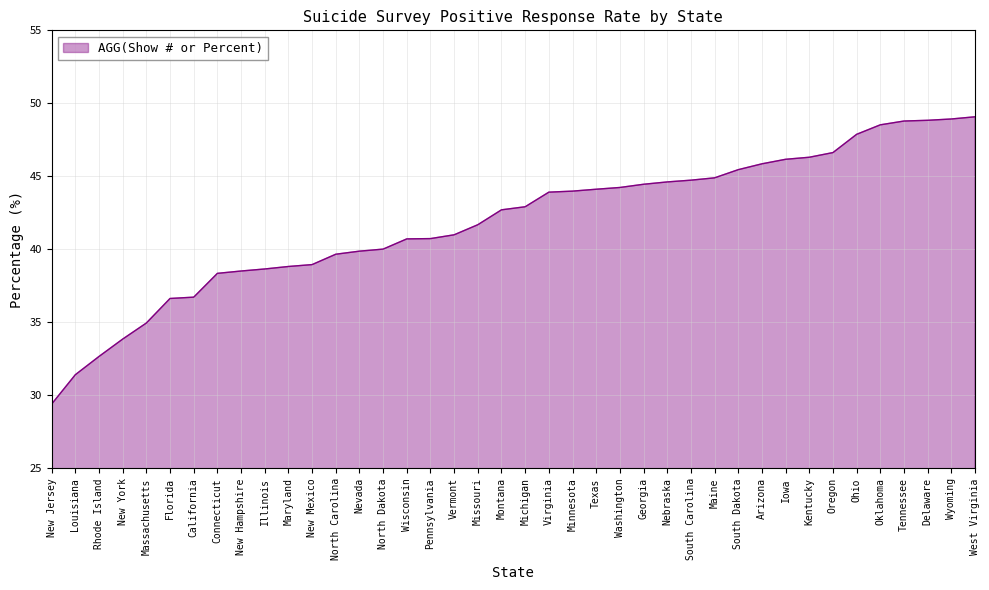

The value at Wyoming is 26.9. True or false?

False